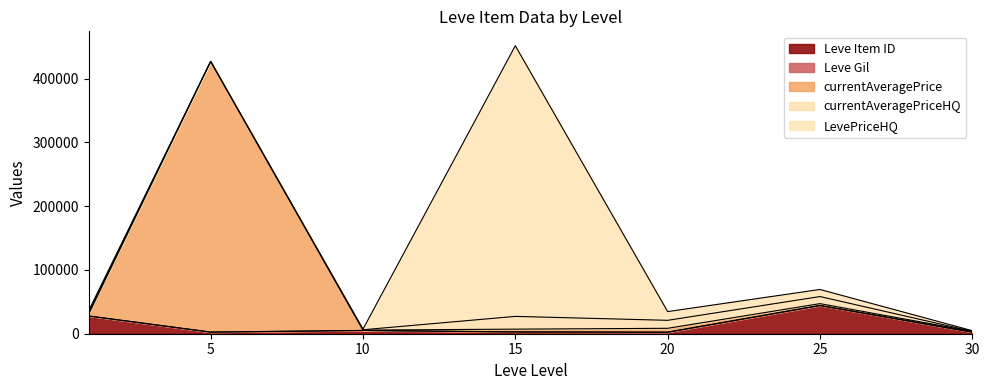

The currentAveragePrice series shows 648.5 at 1. True or false?

False